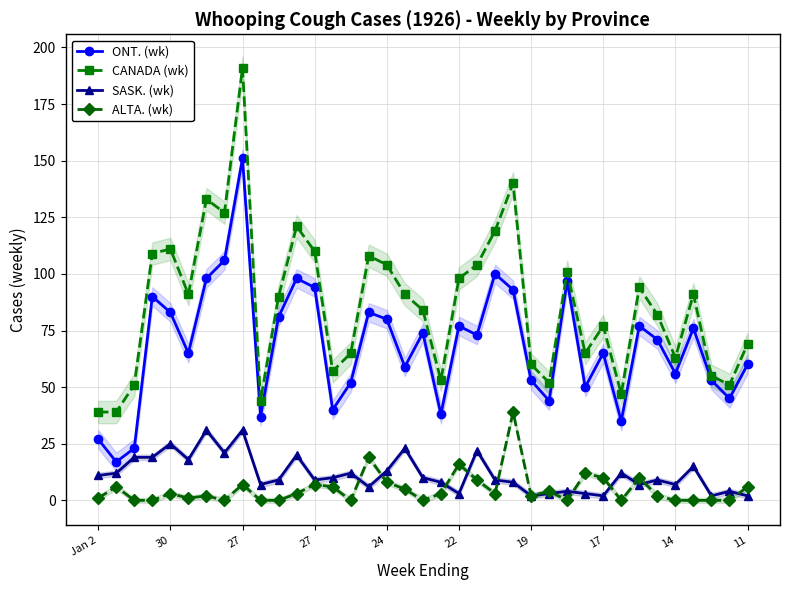

Reading right to left, what are all the values shown in this chart?

ONT. (wk): 60	45	53	76	56	71	77	35	65	50	97	44	53	93	100	73	77	38	74	59	80	83	52	40	94	98	81	37	151	106	98	65	83	90	23	17	27
CANADA (wk): 69	51	55	91	63	82	94	47	77	65	101	52	60	140	119	104	98	53	84	91	104	108	65	57	110	121	90	44	191	127	133	91	111	109	51	39	39
SASK. (wk): 2	4	2	15	7	9	7	12	2	3	4	3	2	8	9	22	3	8	10	23	13	6	12	10	9	20	9	7	31	21	31	18	25	19	19	12	11
ALTA. (wk): 6	0	0	0	0	2	10	0	10	12	0	4	2	39	3	9	16	3	0	5	8	19	0	6	7	3	0	0	7	0	2	1	3	0	0	6	1